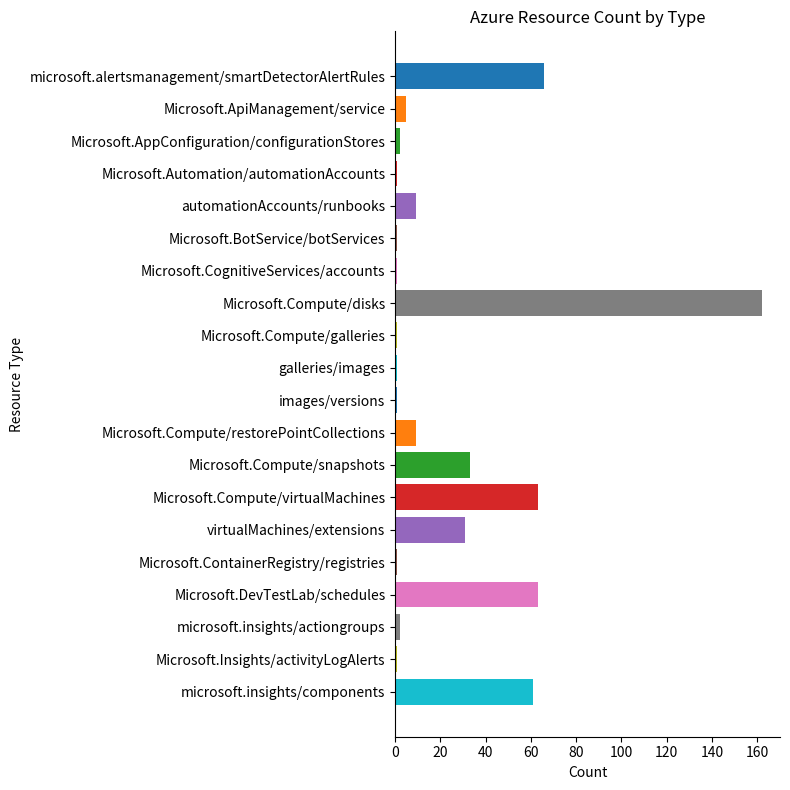

Count the number of categories in the chart.

20